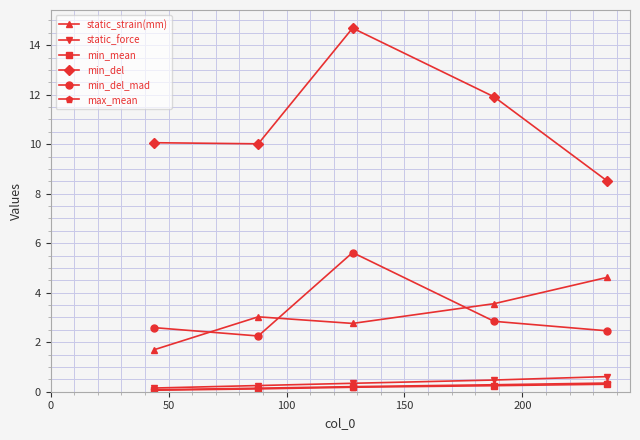

What is the difference between the maximum and minimum values in the min_del_mad series?

3.4